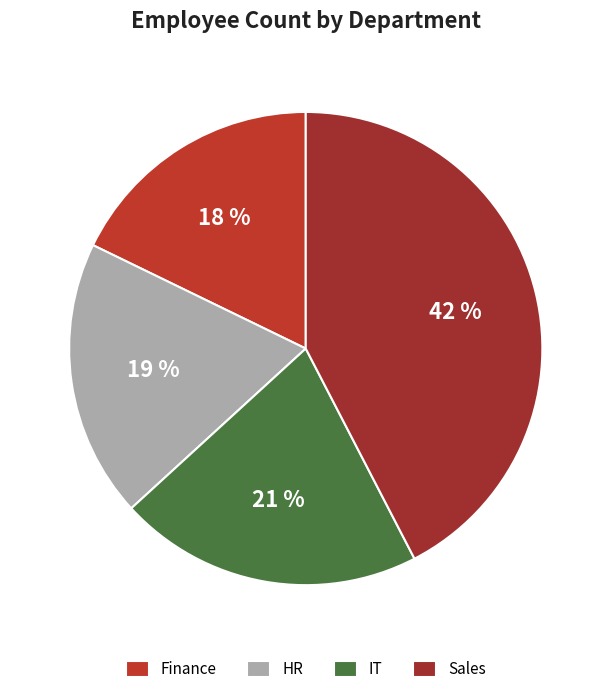

Which category has the smallest portion of the pie?

Finance